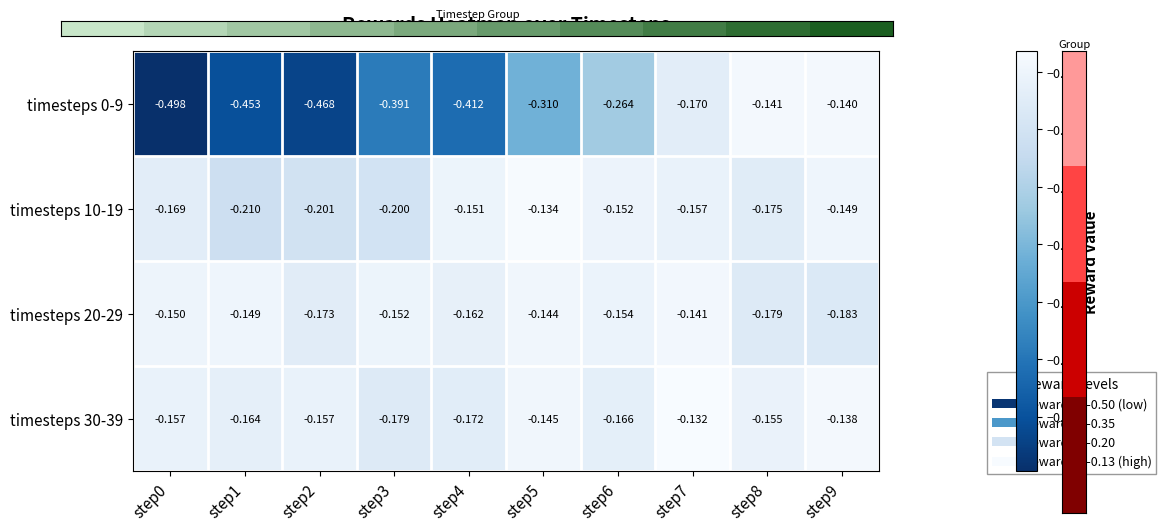

How many data points does each series have?

10